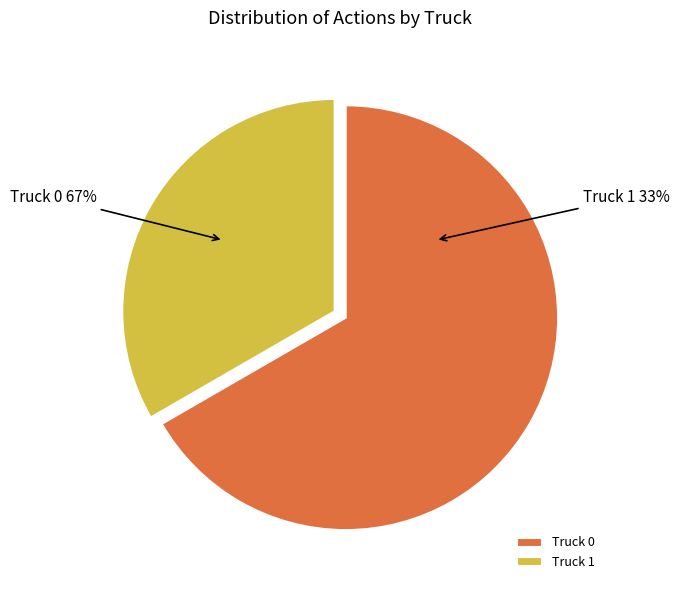

Is there a majority slice in this chart?

Yes